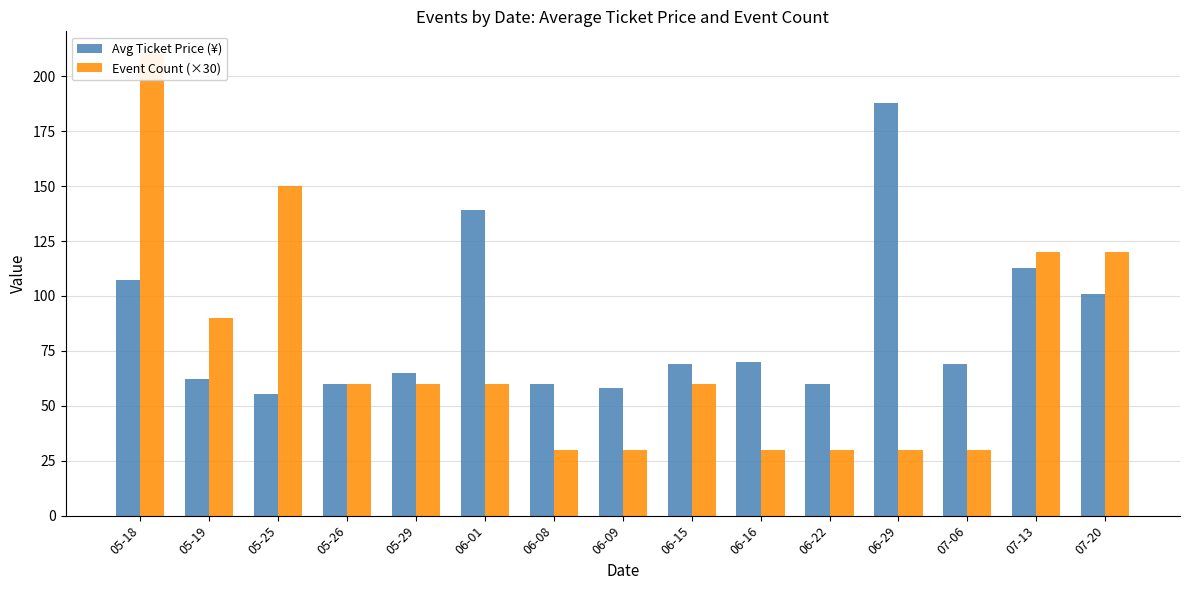

At which category is the sum across all series the highest?

05-18